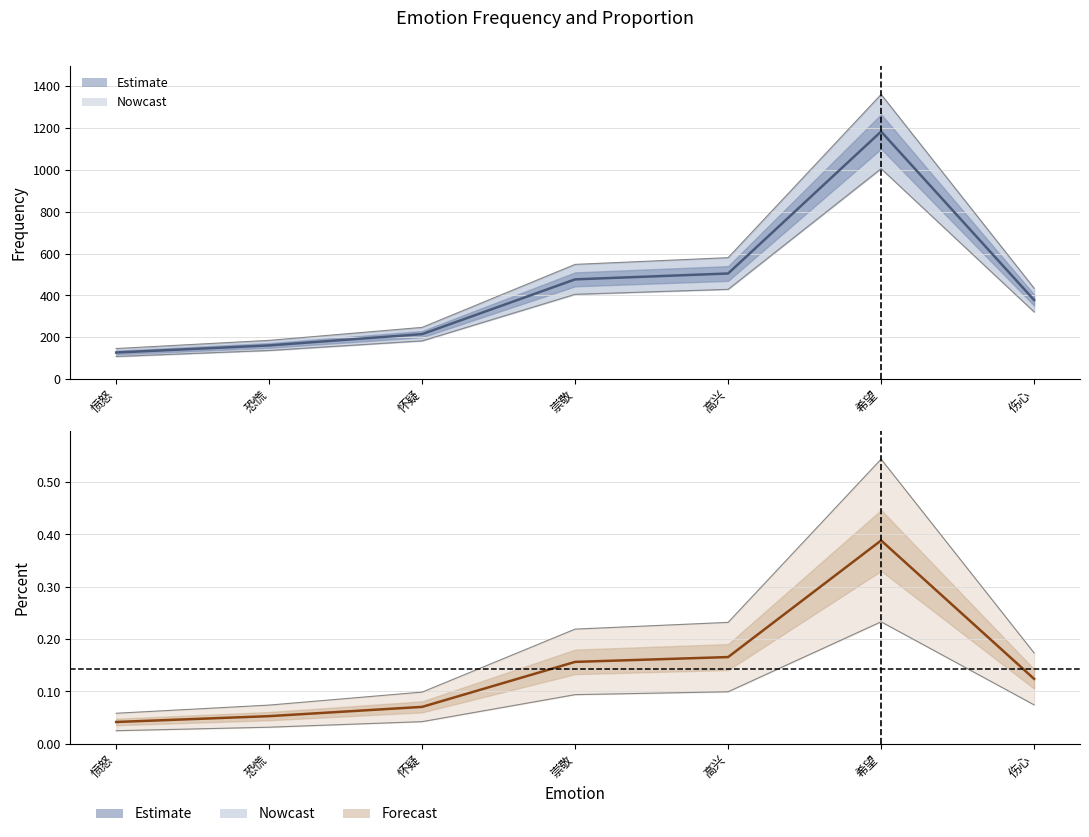

The value of frequency at 高兴 is 505.0. True or false?

True